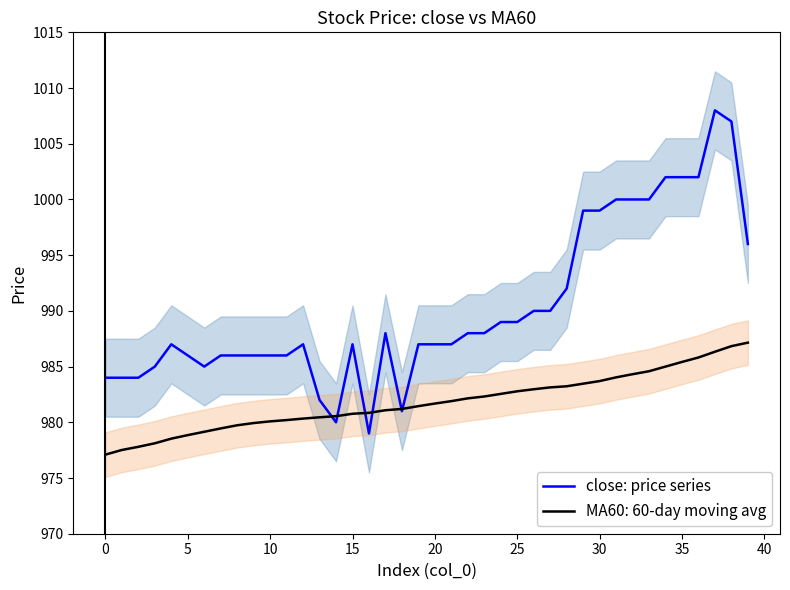

The MA60: 60-day moving avg series shows 1288.1 at 5. True or false?

False